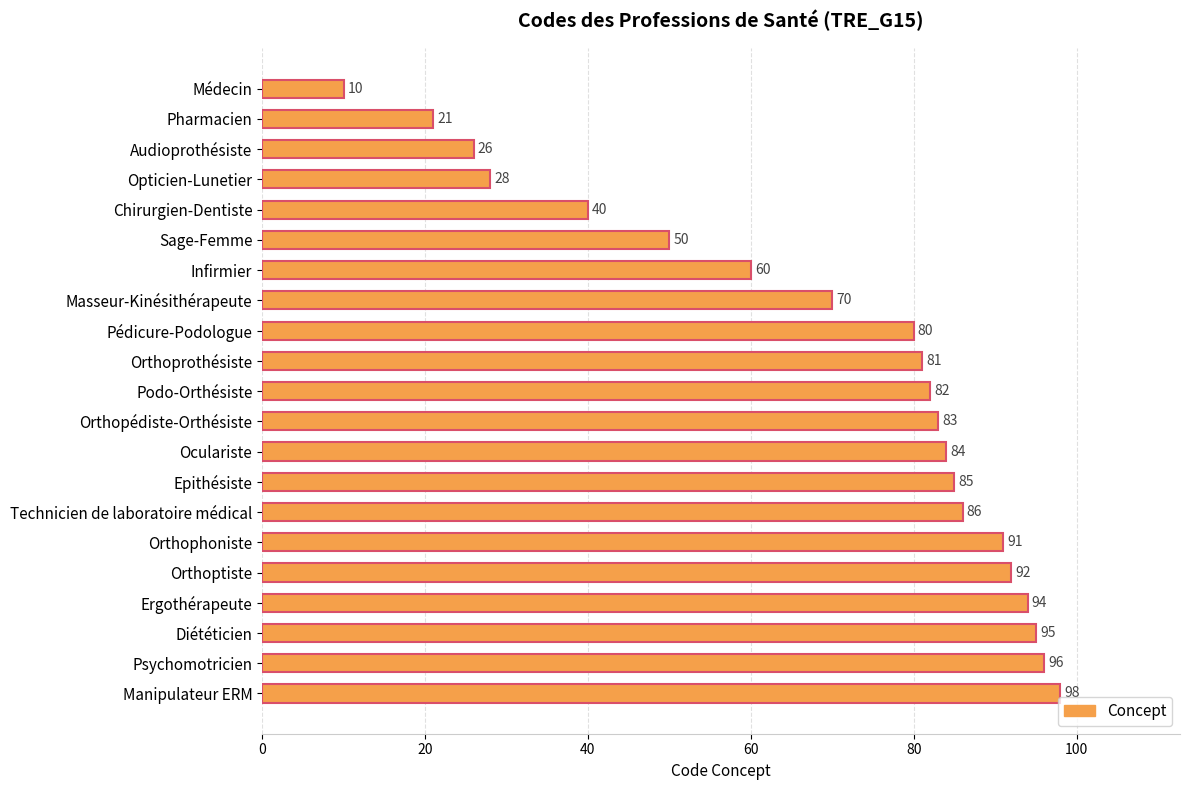

Count the number of data series in this chart.

1